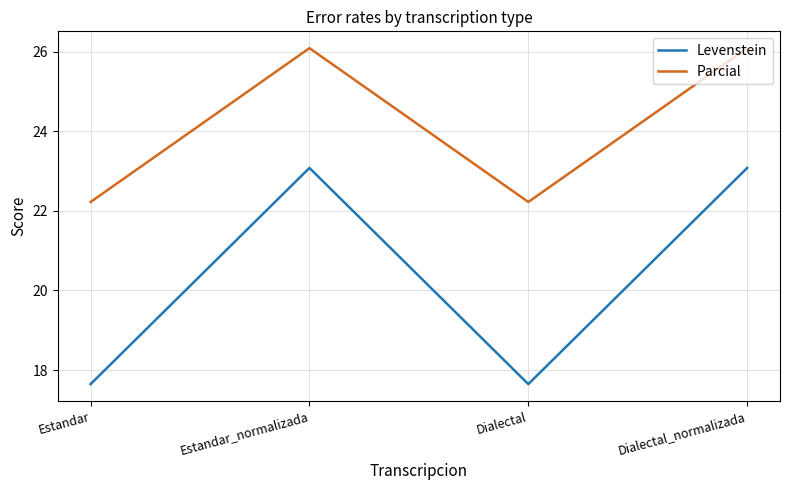

What is the difference between the highest and lowest values at Dialectal_normalizada?

3.0